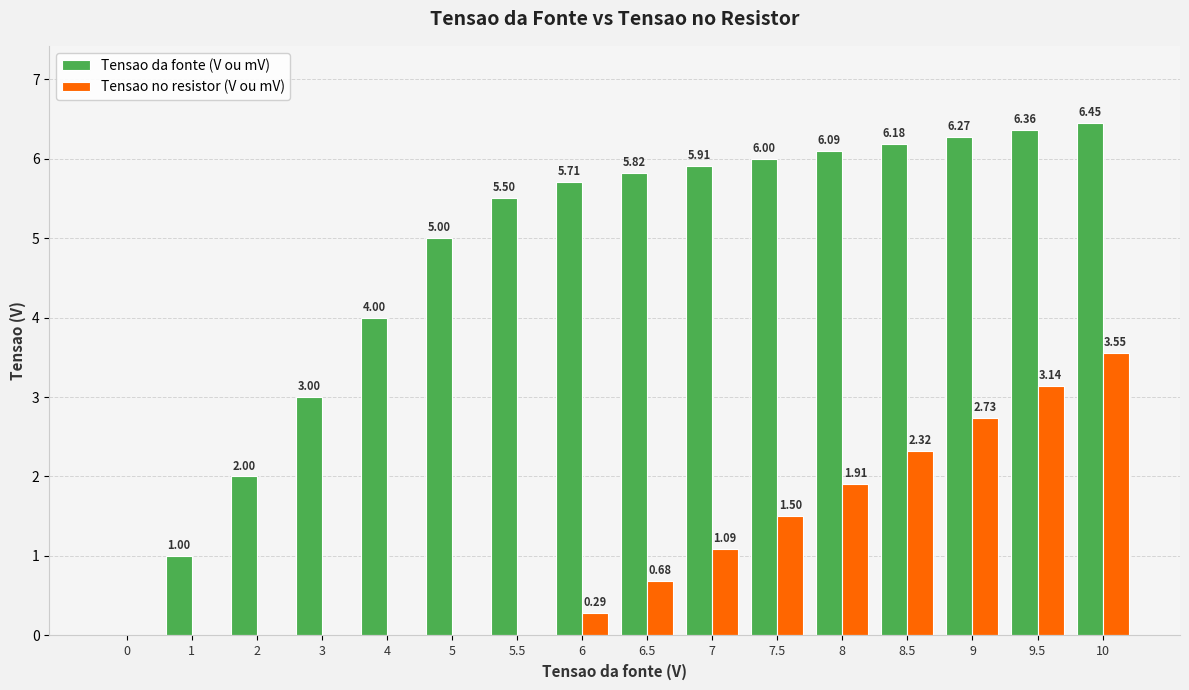

Which series changed the most between 5.5 and 8?

Tensao no resistor (V ou mV)